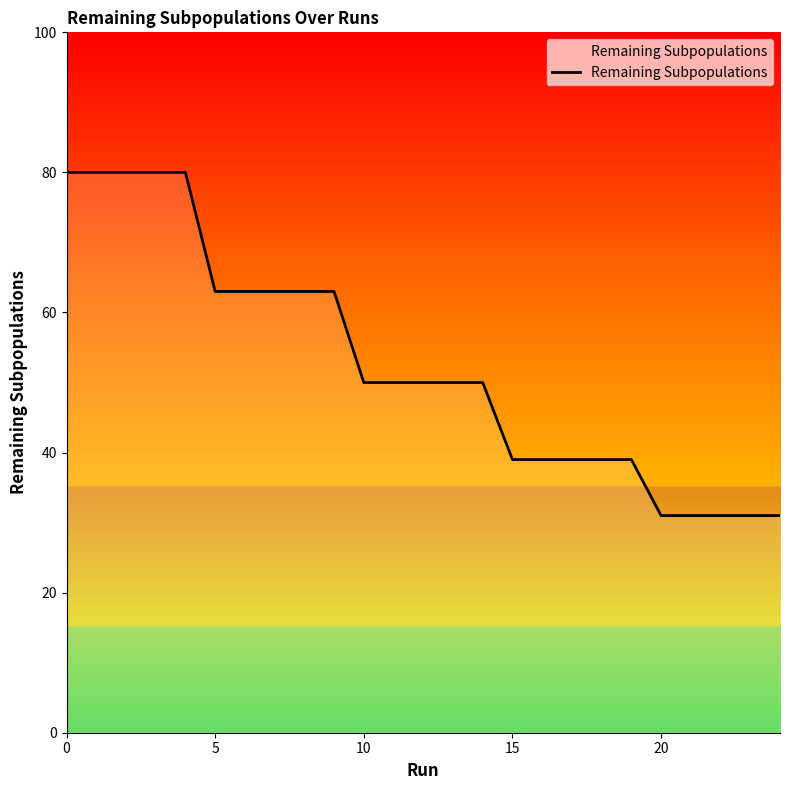

What is the minimum value shown in the chart?

31